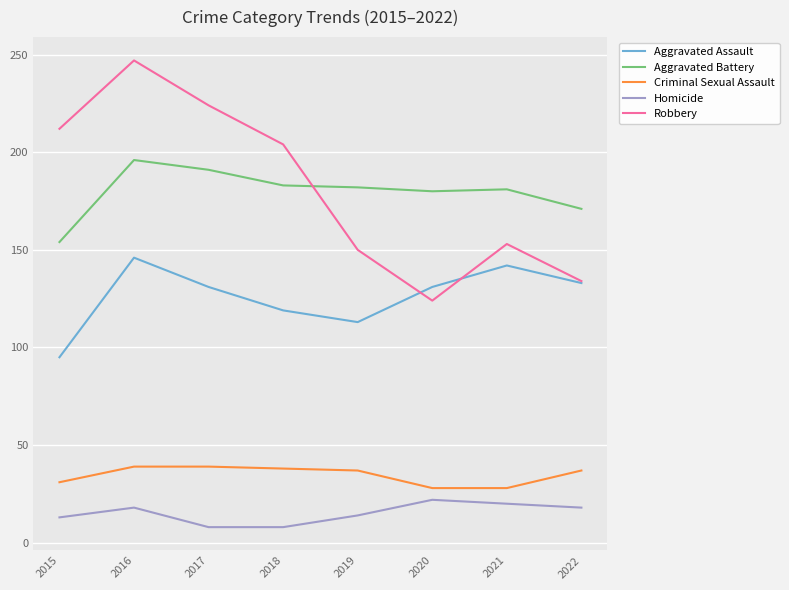

What are all the series names shown in the legend?

Aggravated Assault, Aggravated Battery, Criminal Sexual Assault, Homicide, Robbery